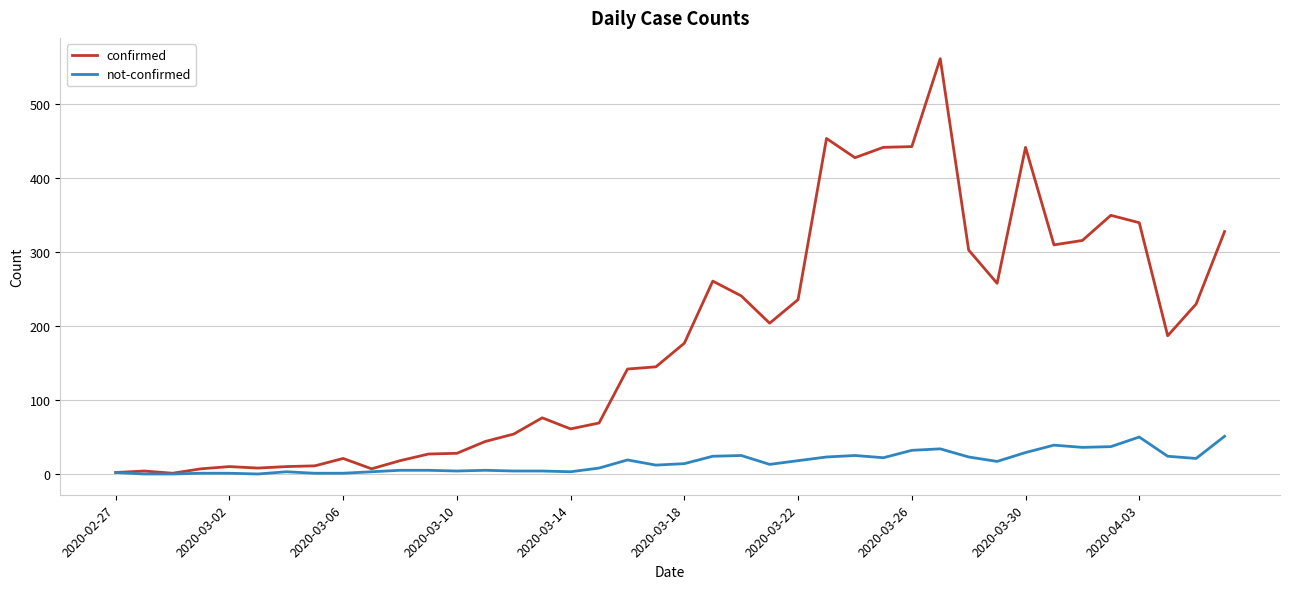

Which series has the largest total across all categories?

confirmed